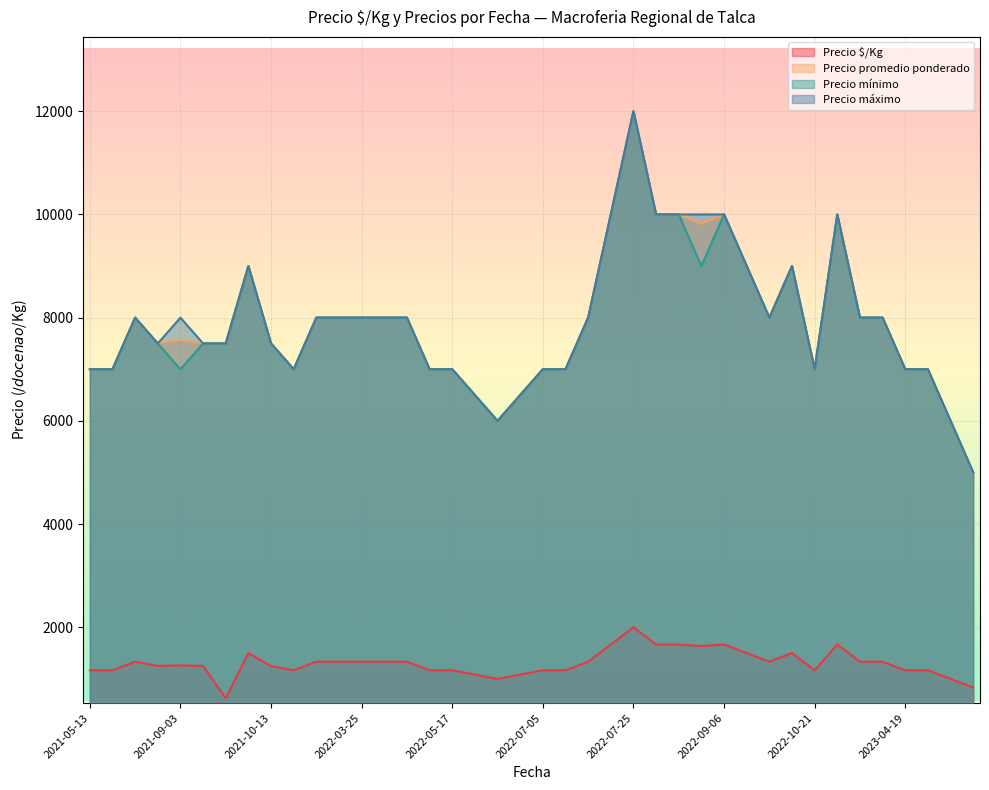

True or false: Precio $/Kg and Precio máximo cross at least once.

False